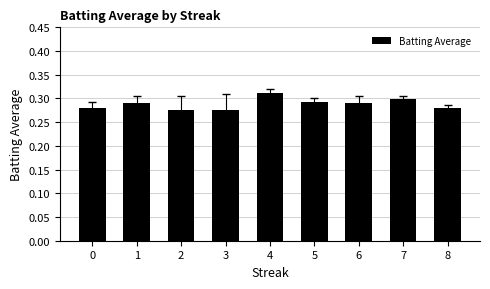

Which label corresponds to the largest value in the chart?

4